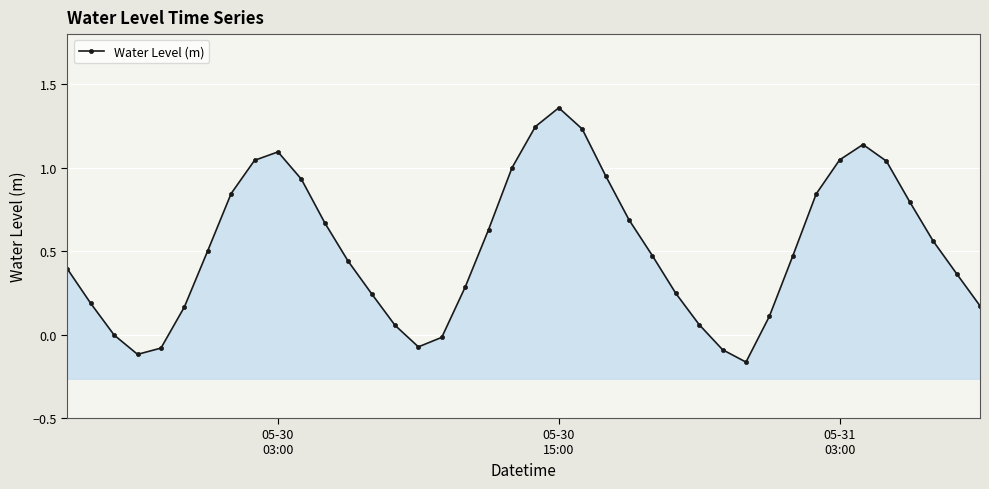

What is the smallest value displayed?

-0.2